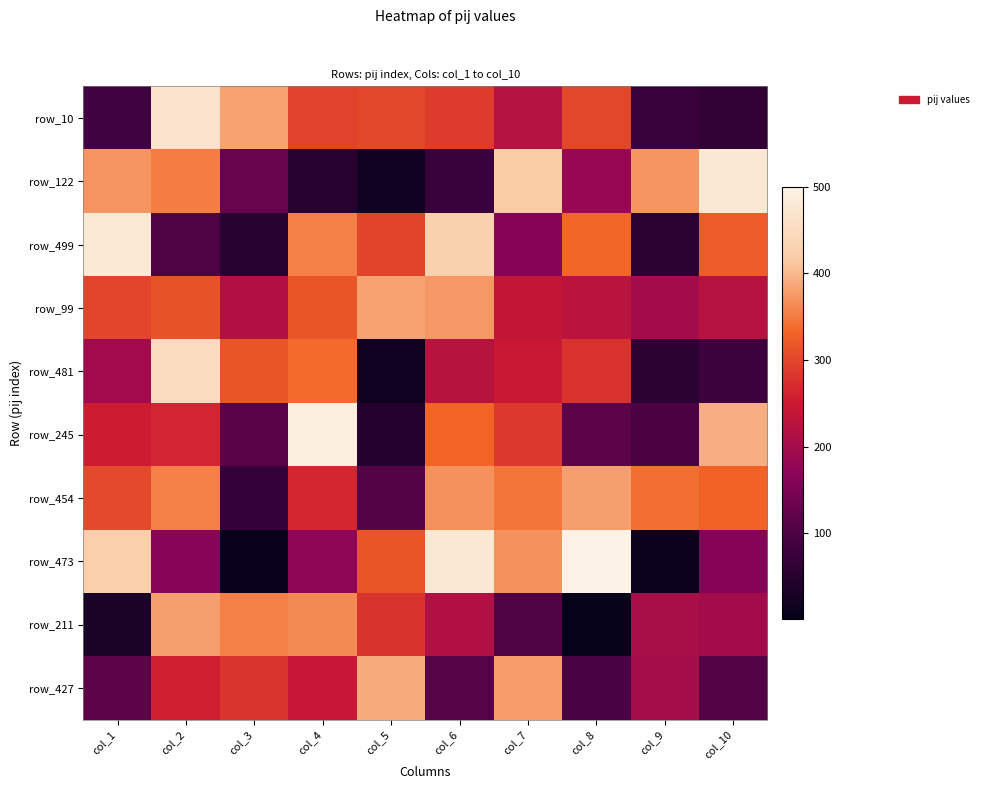

At which category is the sum across all series the highest?

col_2